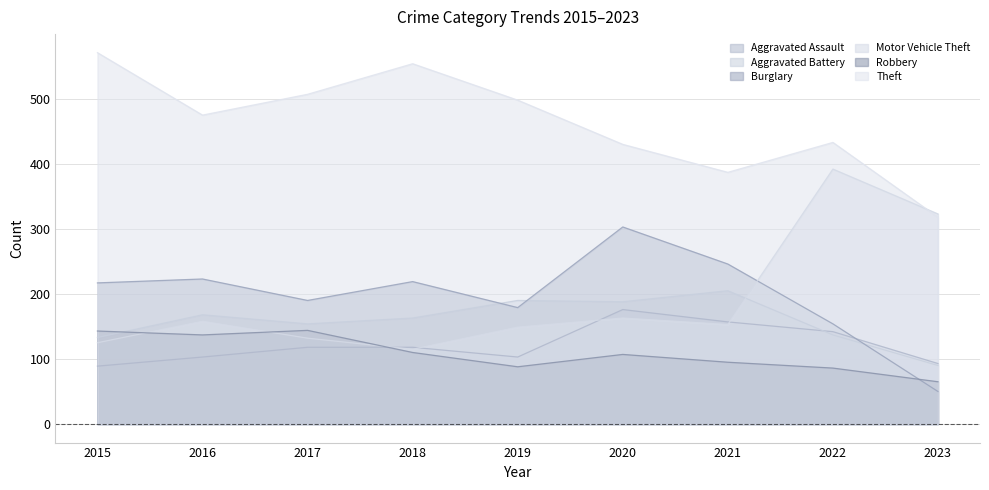

True or false: Motor Vehicle Theft has a value of 231 at 2020.

False